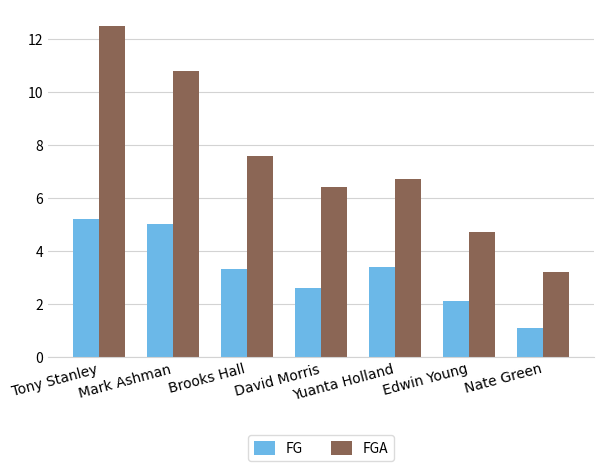

How many values in the FGA series are below 6?

2